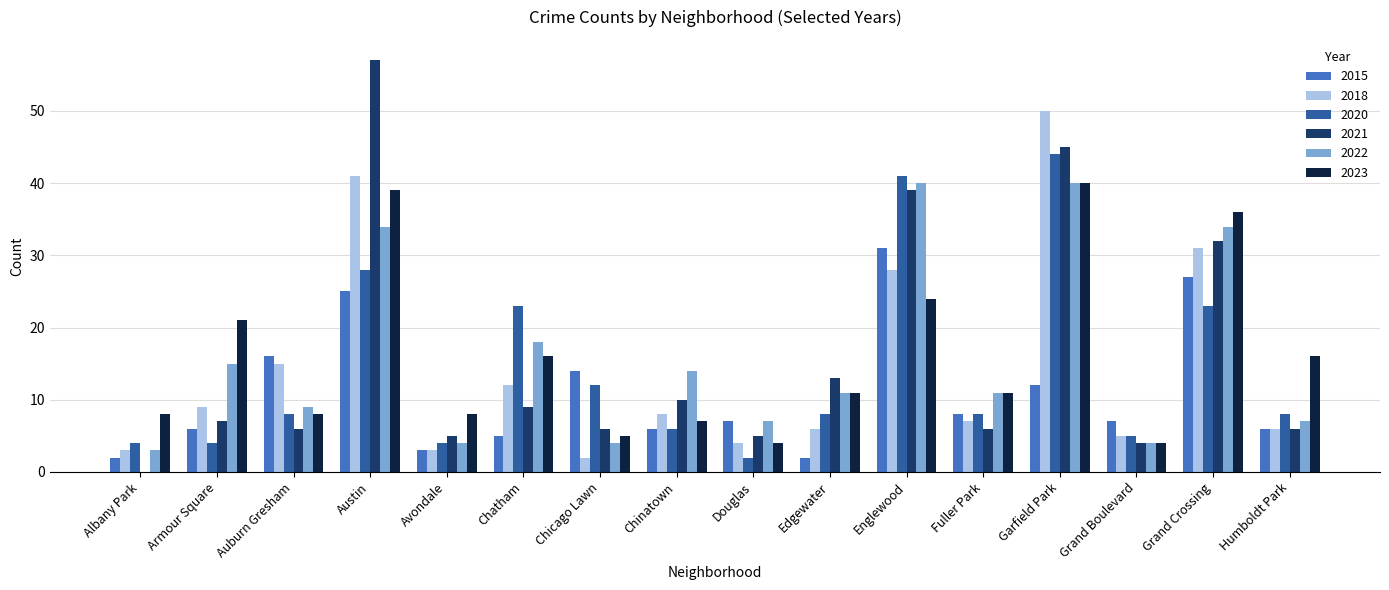

What is the approximate value of 2015 at Grand Boulevard, to the nearest 5?

5